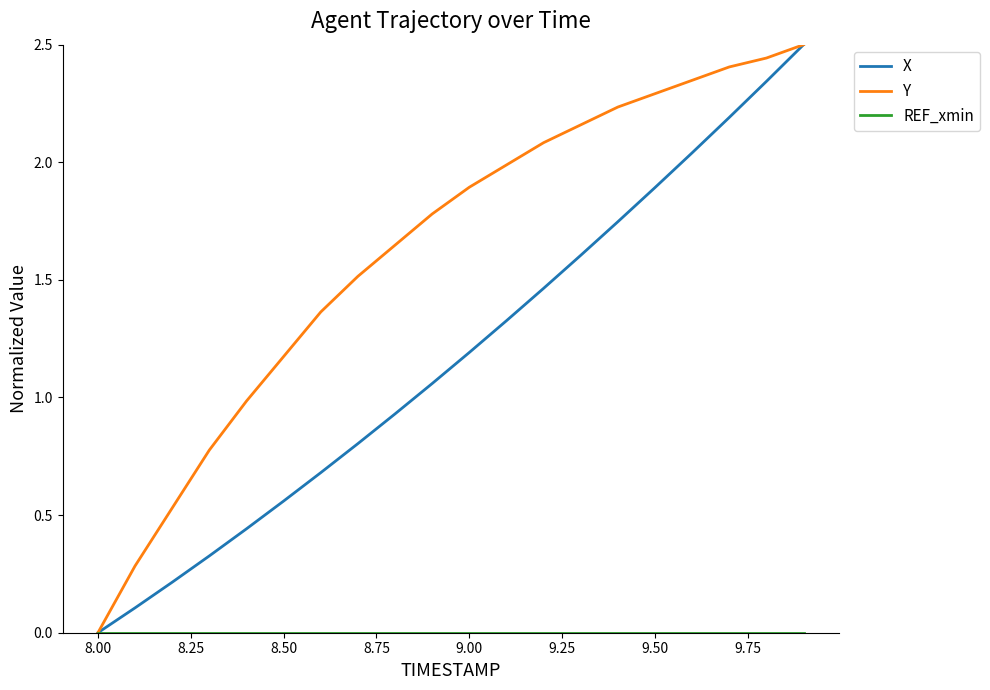

Does the chart display data point markers on the line(s)?

No